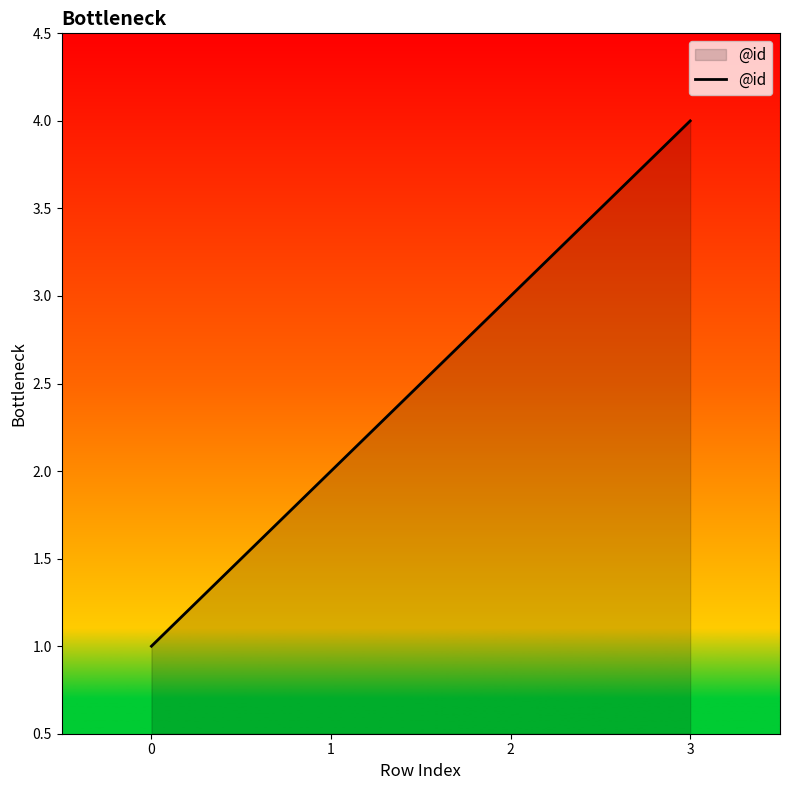

List the labels in order of value, largest first.

3, 2, 1, 0